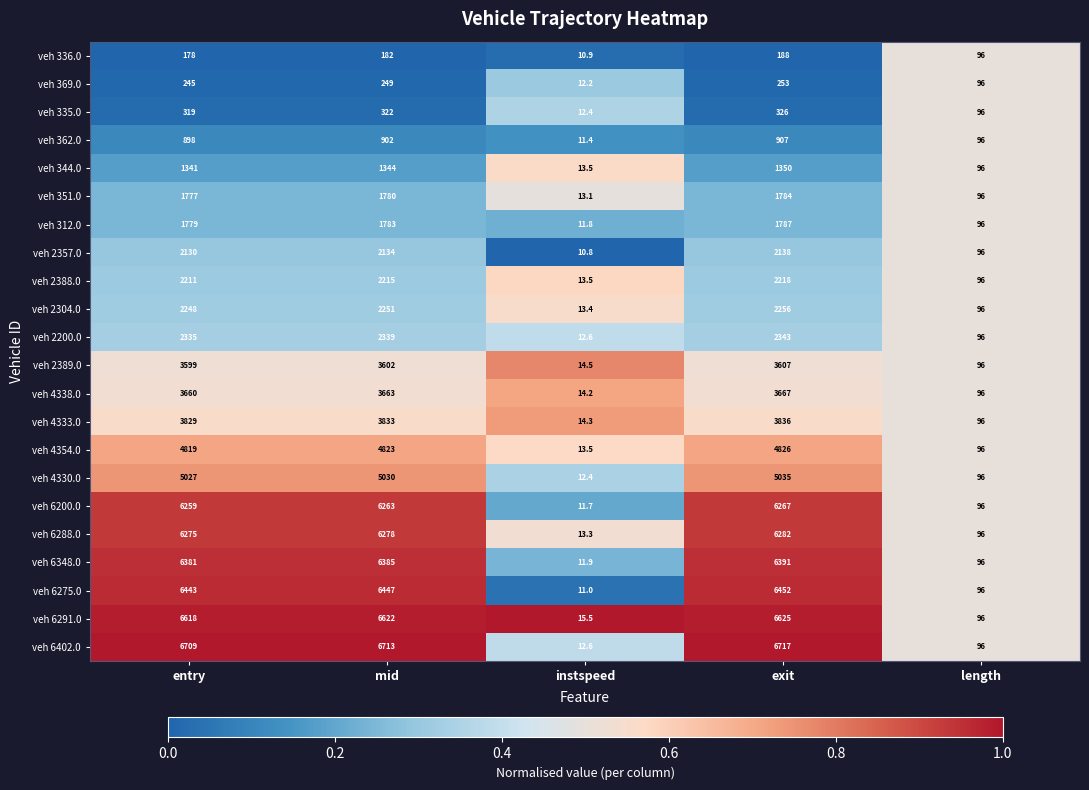

At which category does the chart reach its minimum across all series?

instspeed